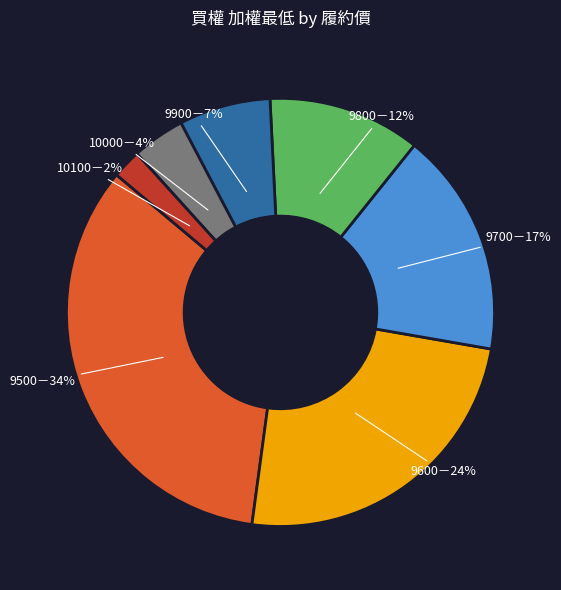

Is there a majority slice in this chart?

No